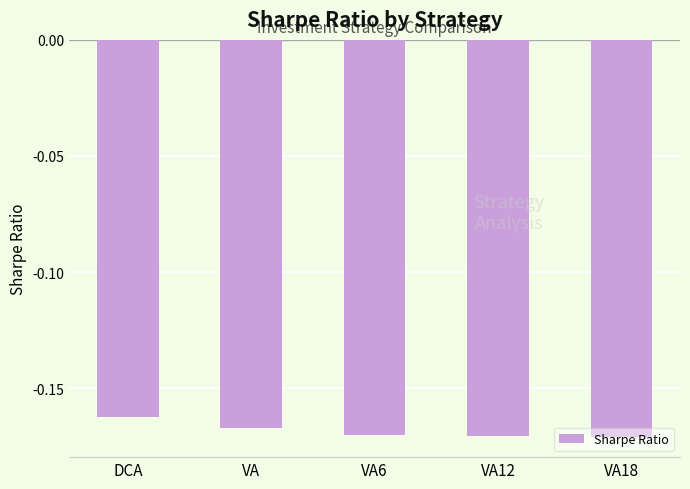

What is the sum of the values at VA12 and DCA?

-0.3